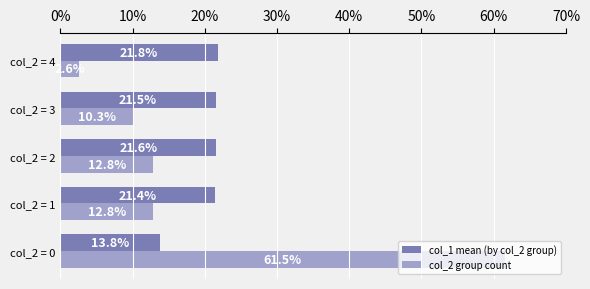

What are all the series names shown in the legend?

col_1 mean (by col_2 group), col_2 group count